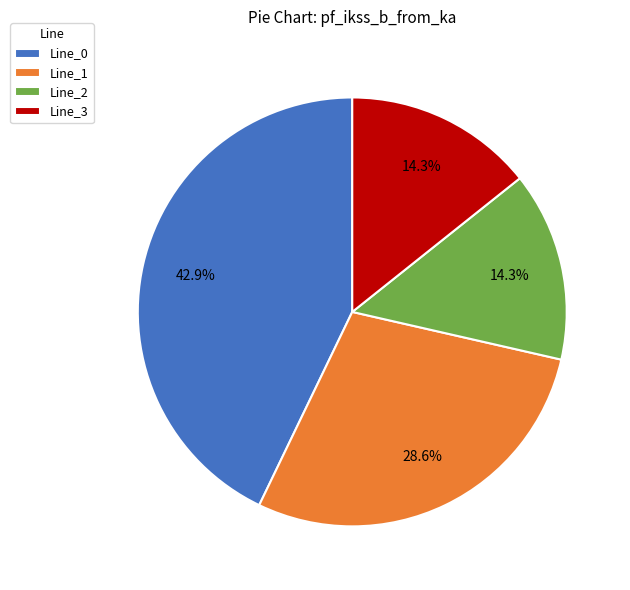

True or false: Line_3 accounts for 14% of the total.

True